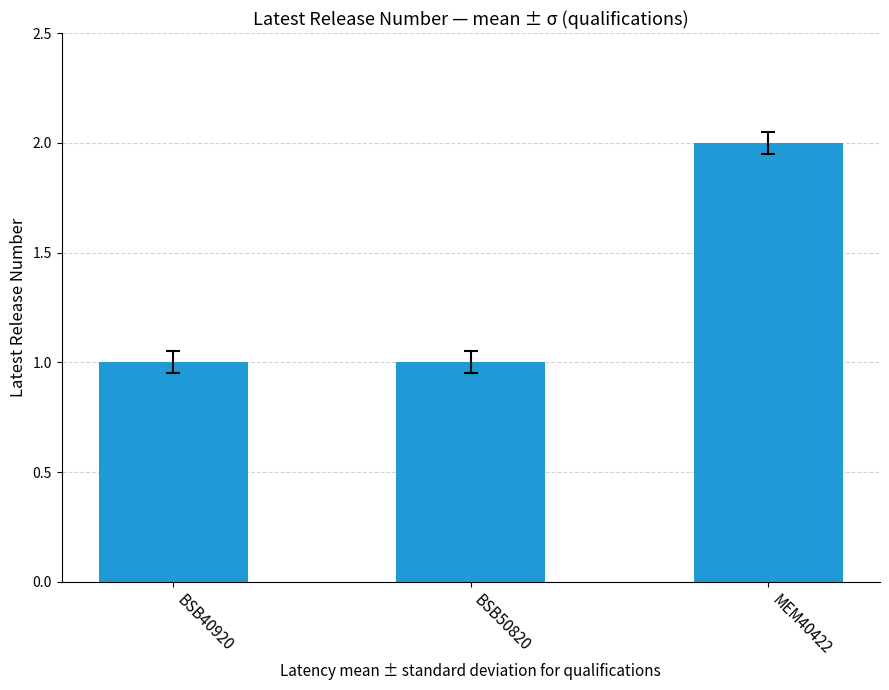

How many values are between 1 and 2?

3